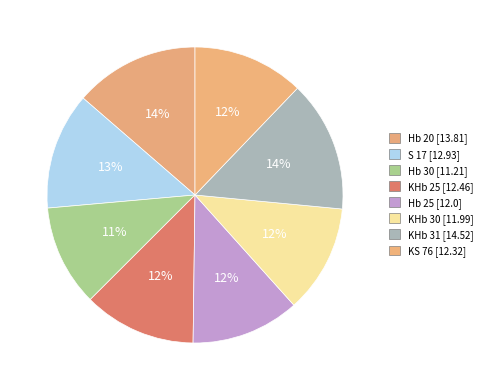

To the nearest percent, what is the difference between the largest and smallest slice percentages?

3%